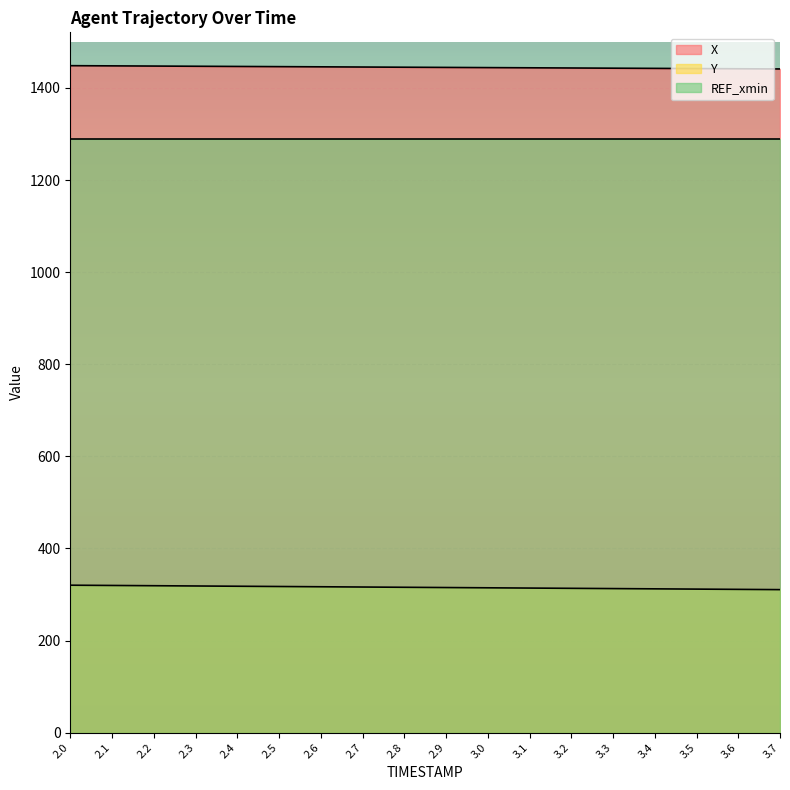

What is the approximate value of X at 2.2?

1447.6